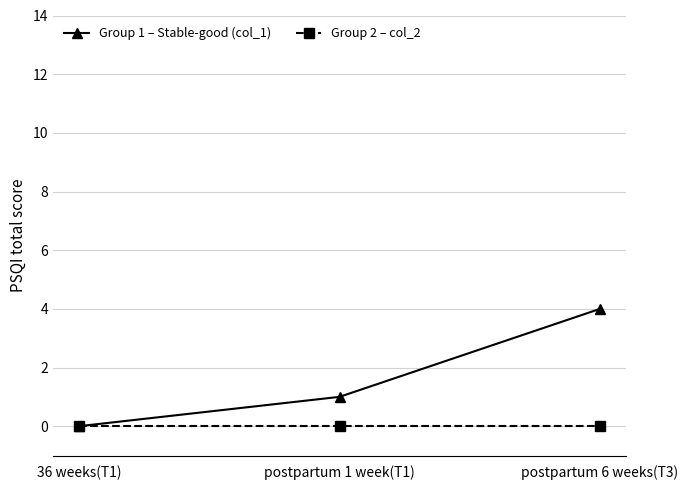

Between 36 weeks(T1) and postpartum 1 week(T1), which series saw the biggest shift?

Group 1 – Stable-good (col_1)